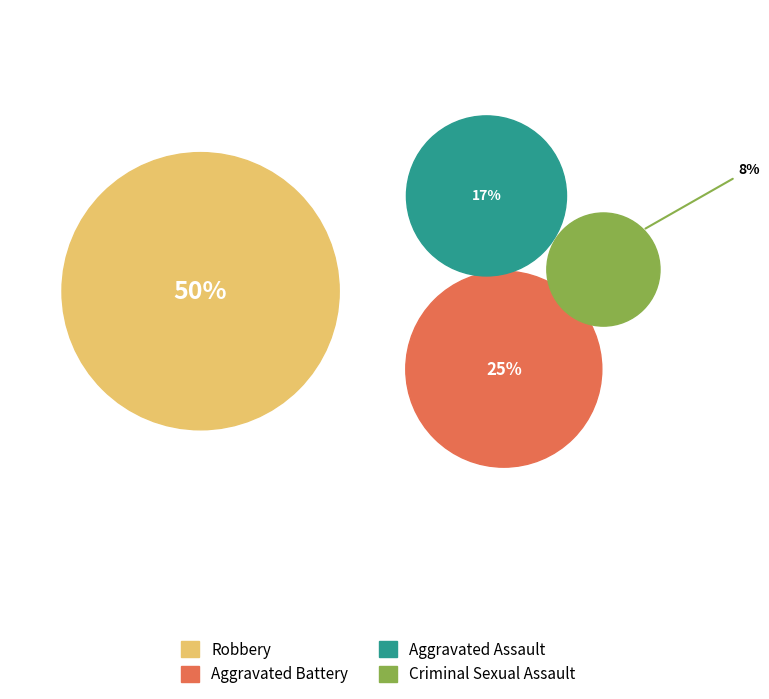

To the nearest percent, what is the difference between the Robbery and Aggravated Assault slice percentages?

33%